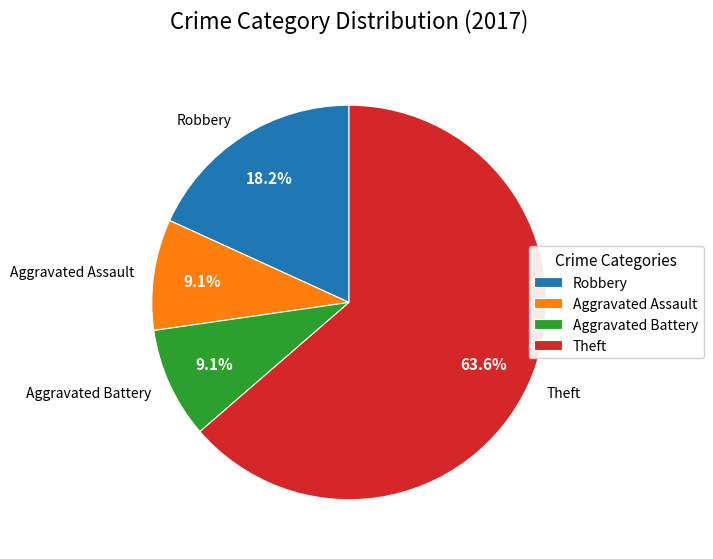

Do Robbery and Theft together represent more than half of the pie?

Yes